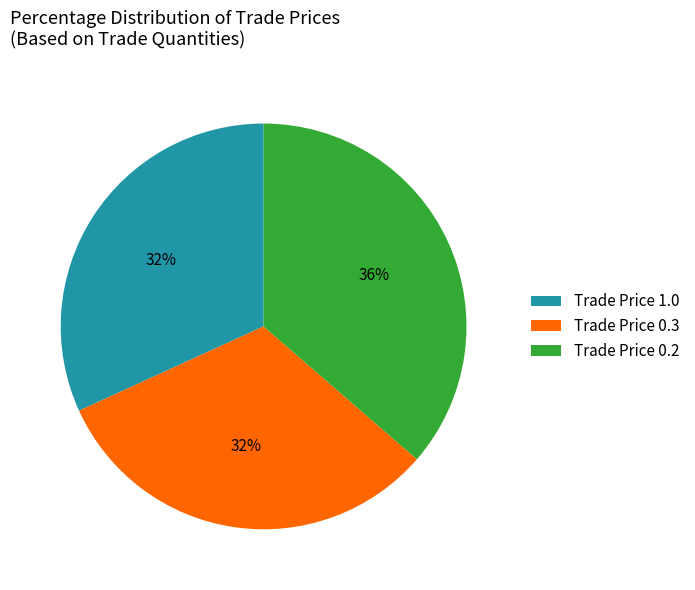

To the nearest percent, what is the average slice percentage?

33%